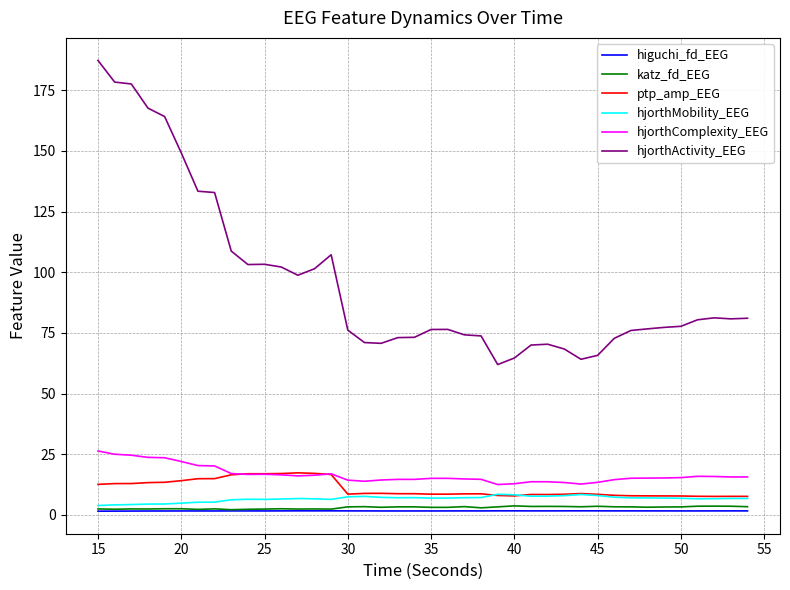

True or false: hjorthActivity_EEG and hjorthComplexity_EEG intersect in this chart.

False